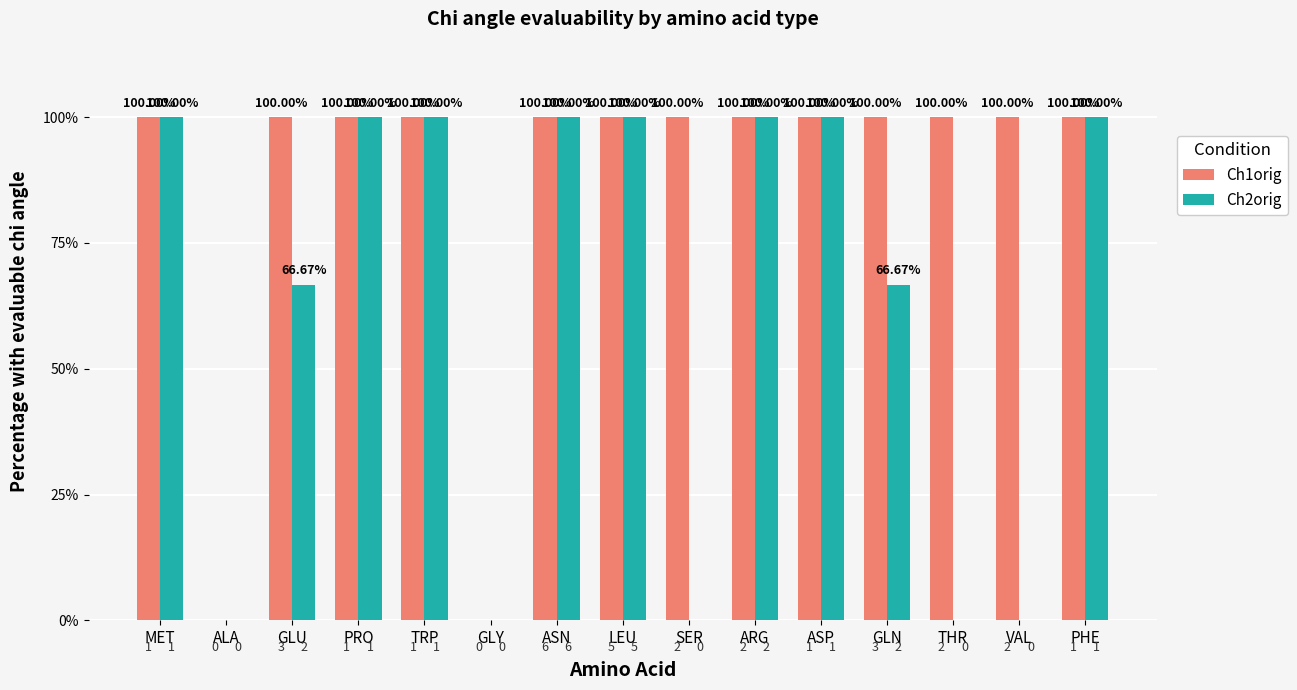

How many Ch2orig values are between 0 and 100?

15